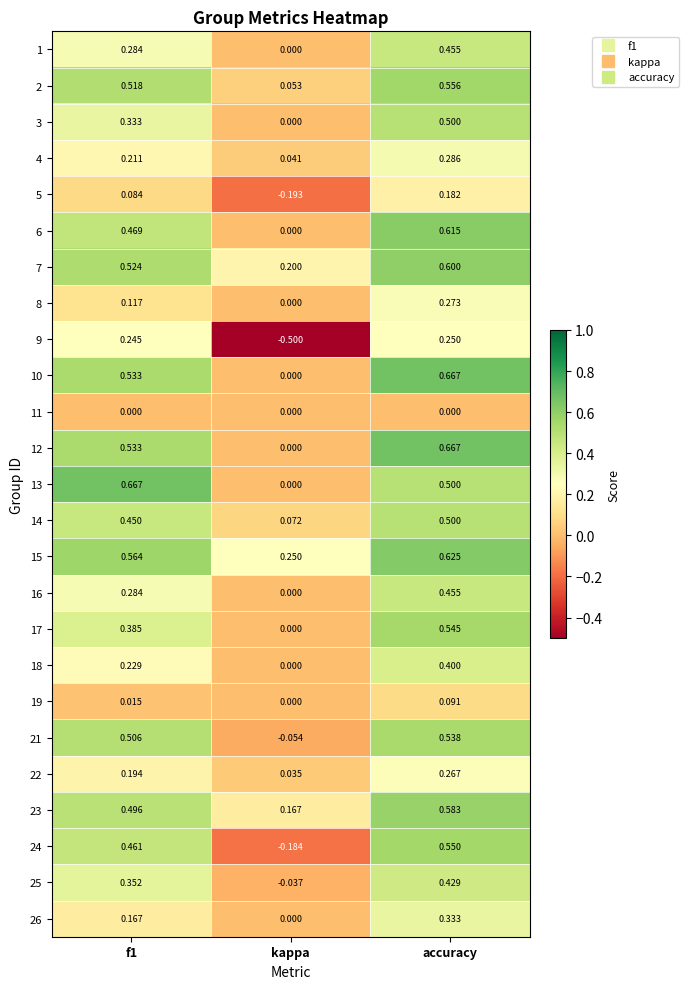

Count the number of categories in the chart.

3